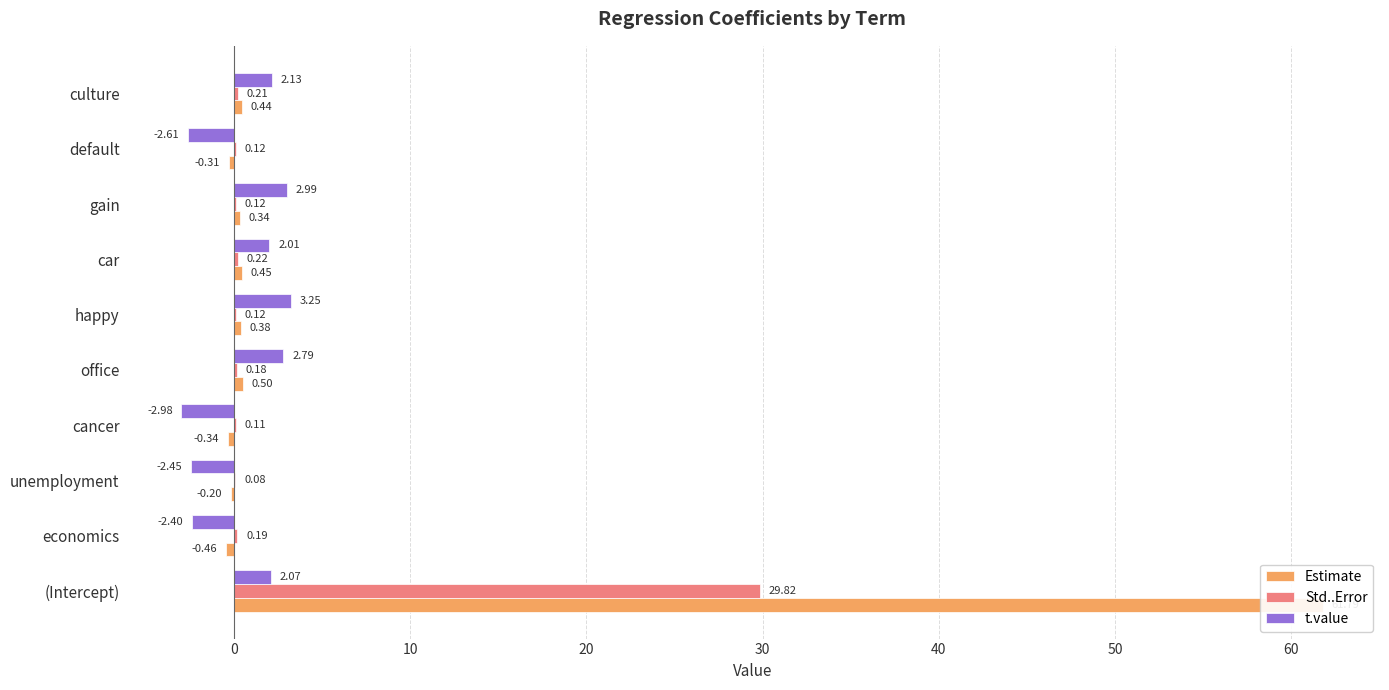

What is the greatest value displayed?

61.8